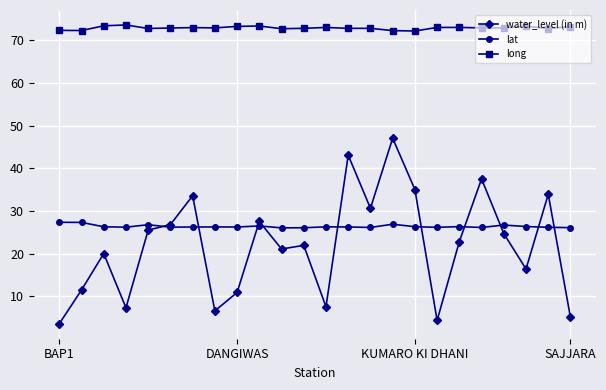

Which series has the largest range (max minus min)?

water_level (in m)